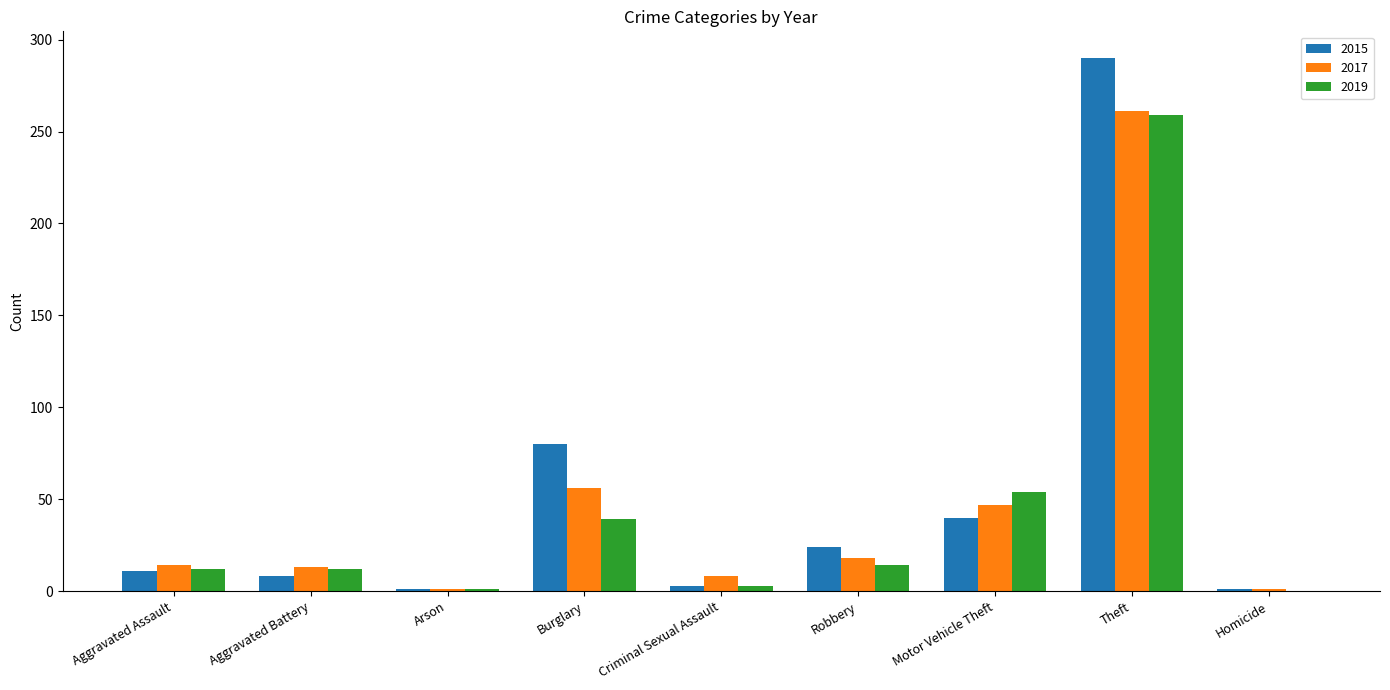

Which series has the widest spread of values?

2015